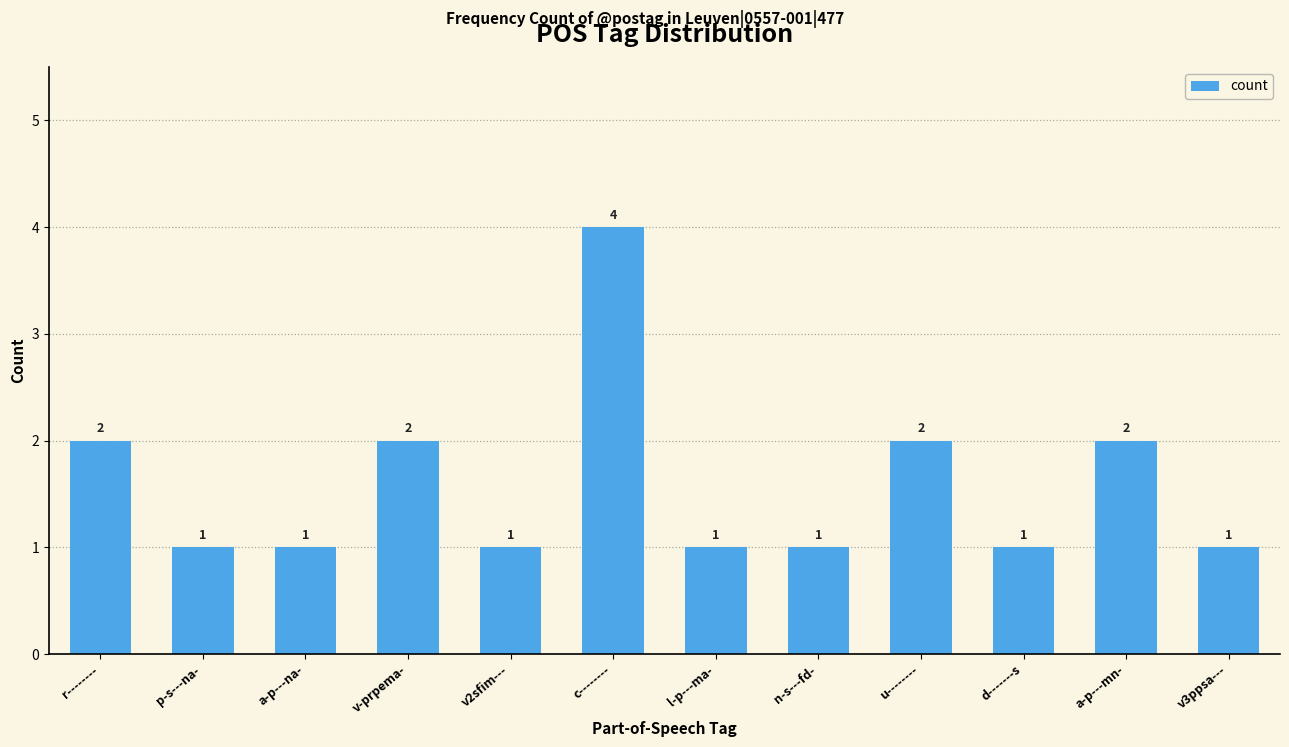

Read the value at p-s---na-.

1